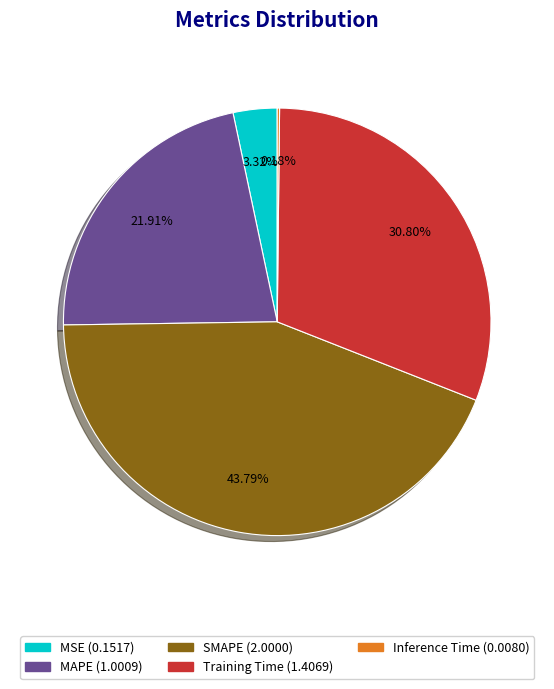

Which category has the biggest portion of the pie?

SMAPE